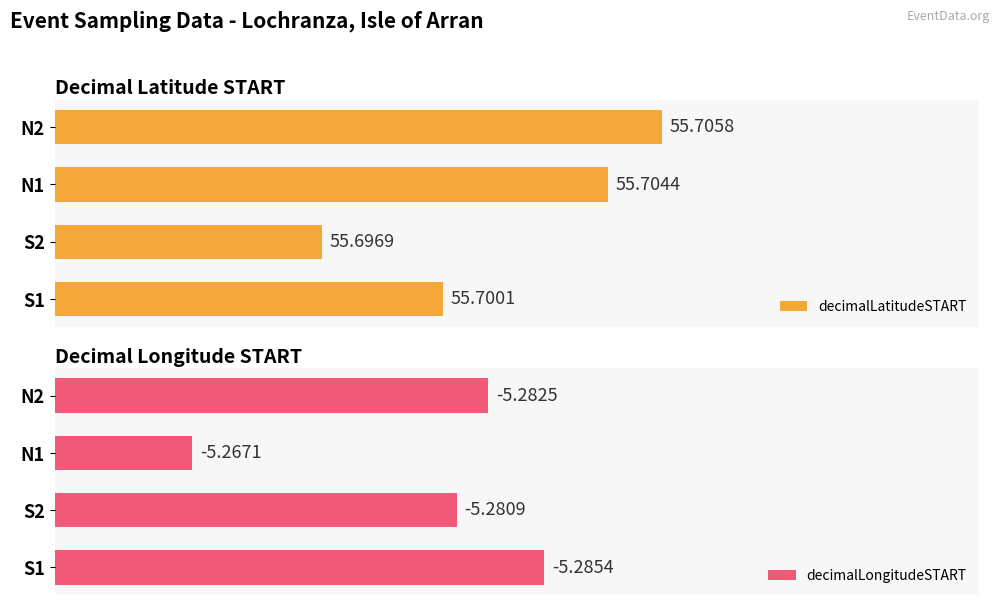

Does the chart contain stacked bars?

No